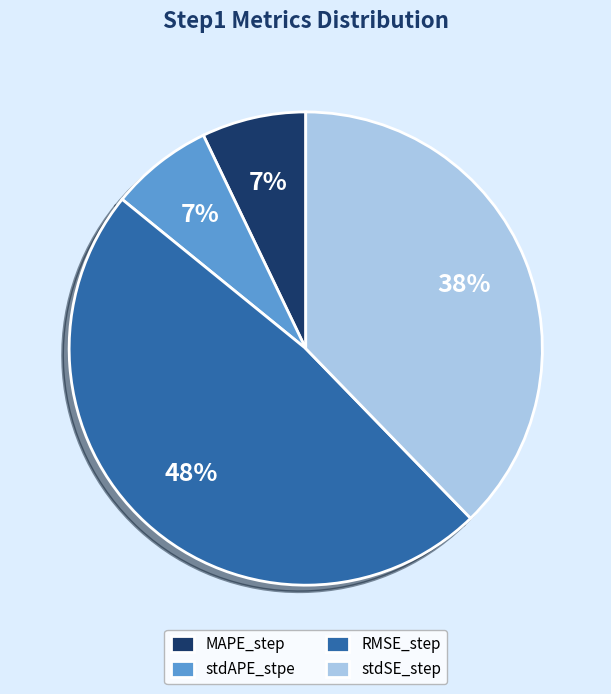

To the nearest percent, what portion does MAPE_step represent?

7%